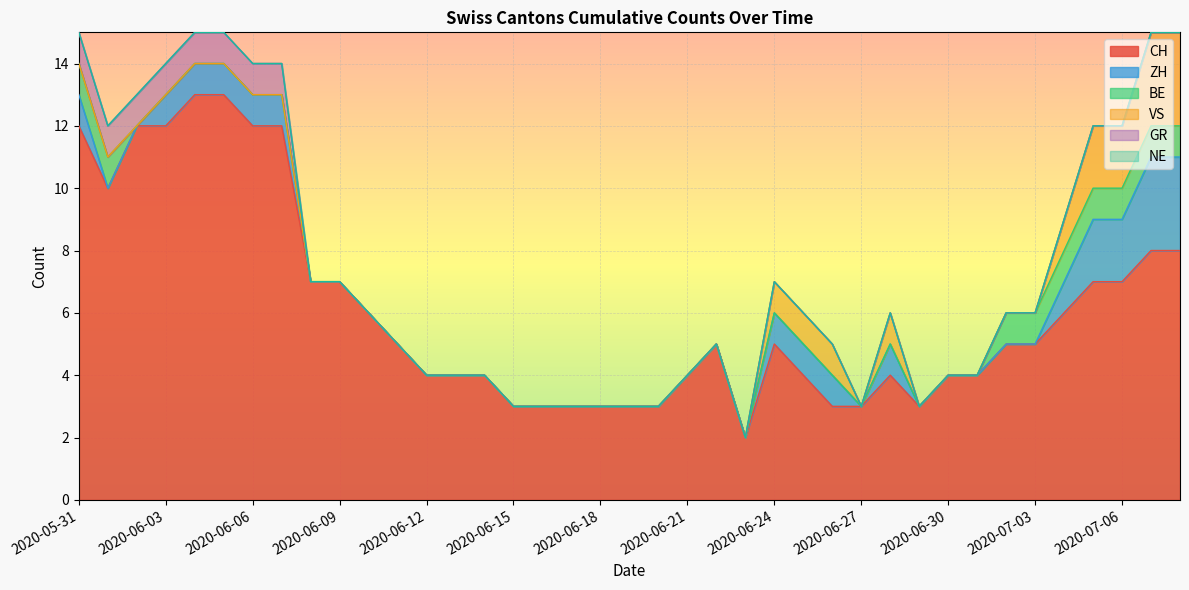

What is the difference between the maximum and second lowest values in the GR series?

1